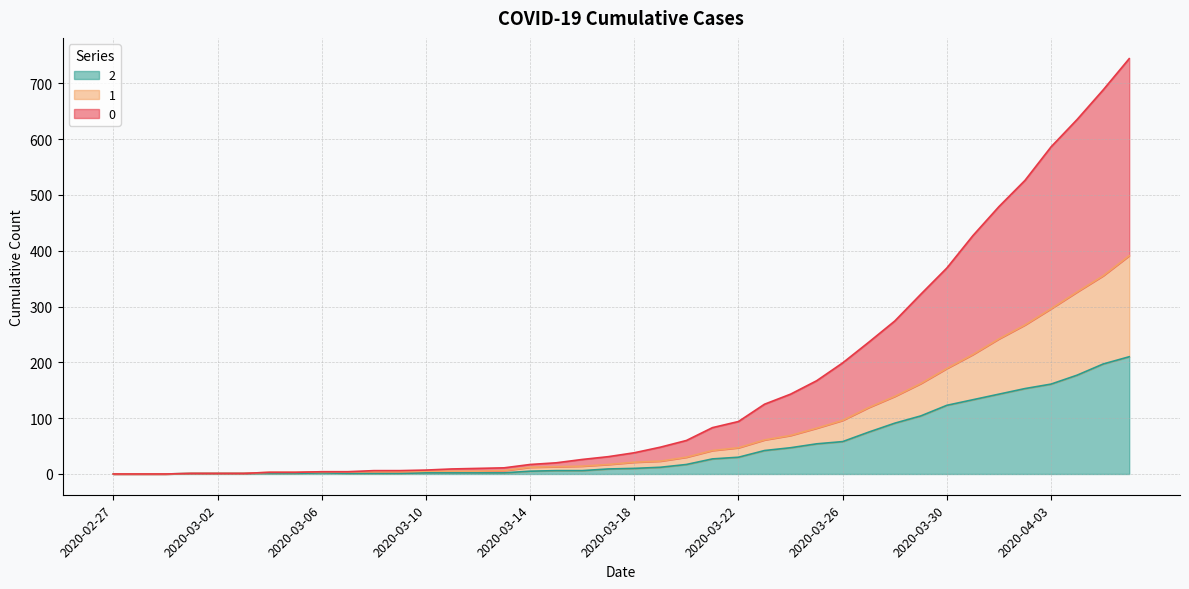

Does the chart display data point markers on the line(s)?

No